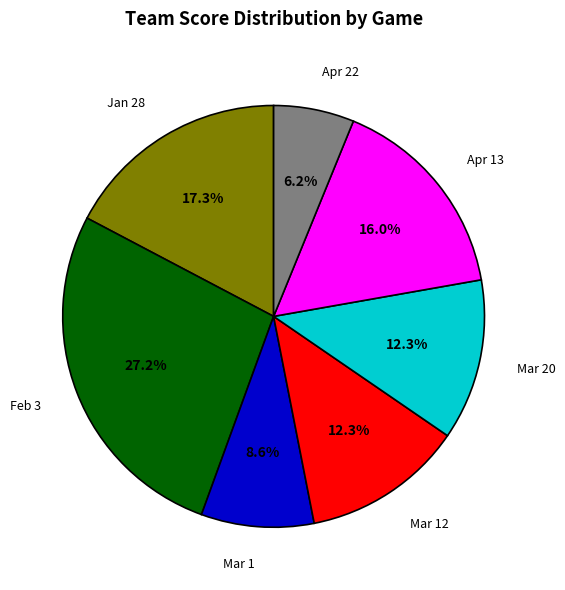

Which has a higher value, Mar 1 or Mar 12?

Mar 12